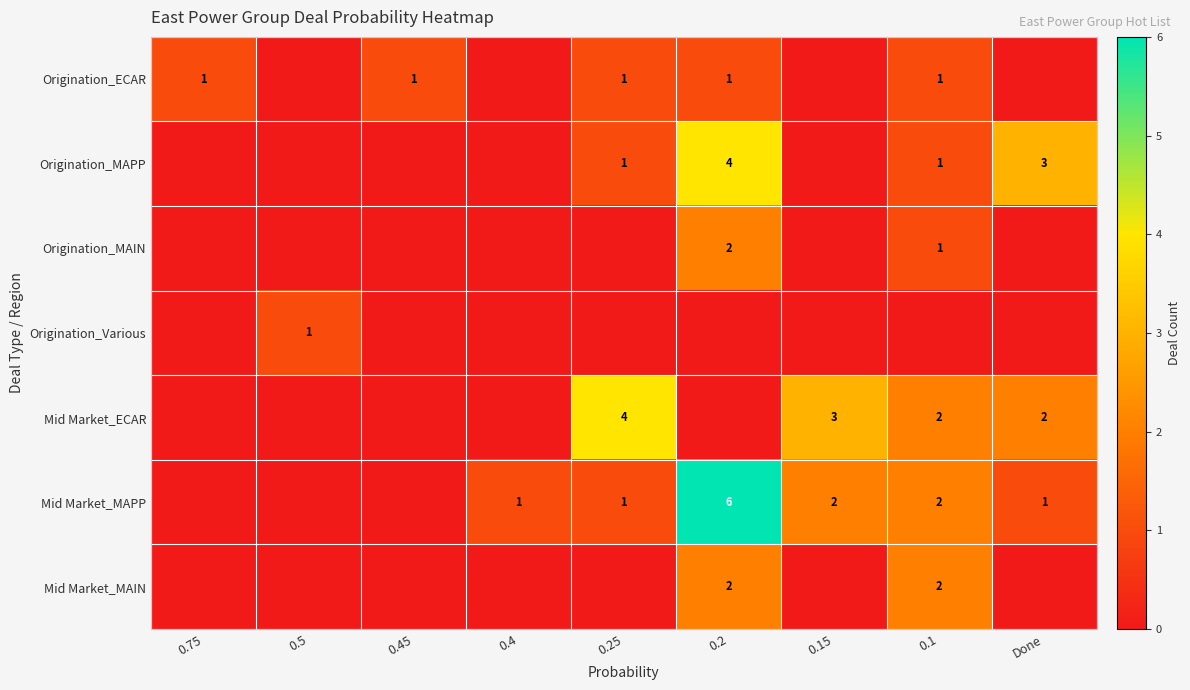

What is the sum of the Mid Market_MAPP values at 0.1 and 0.4?

3